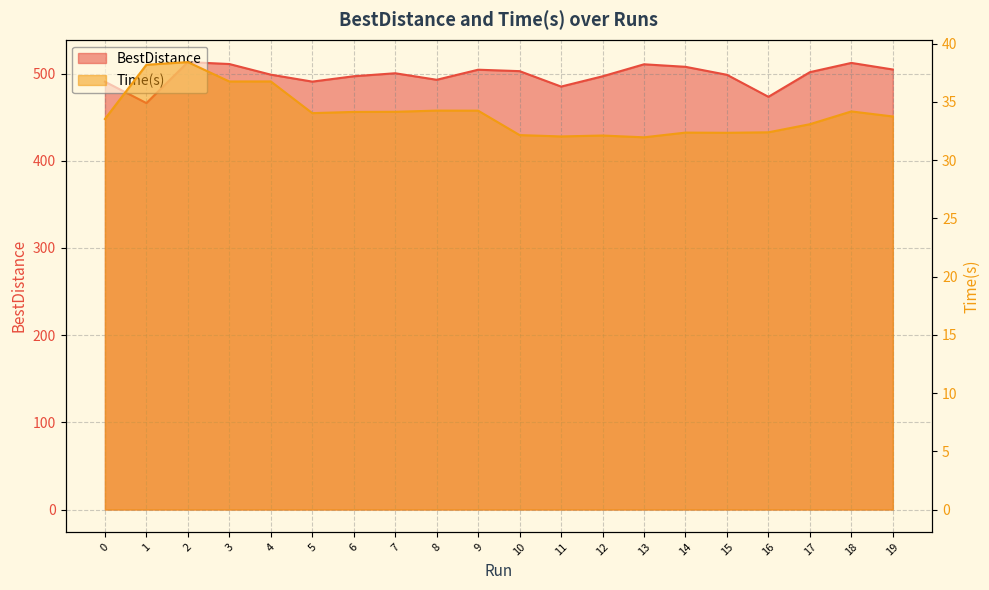

Which series has the largest total across all categories?

BestDistance